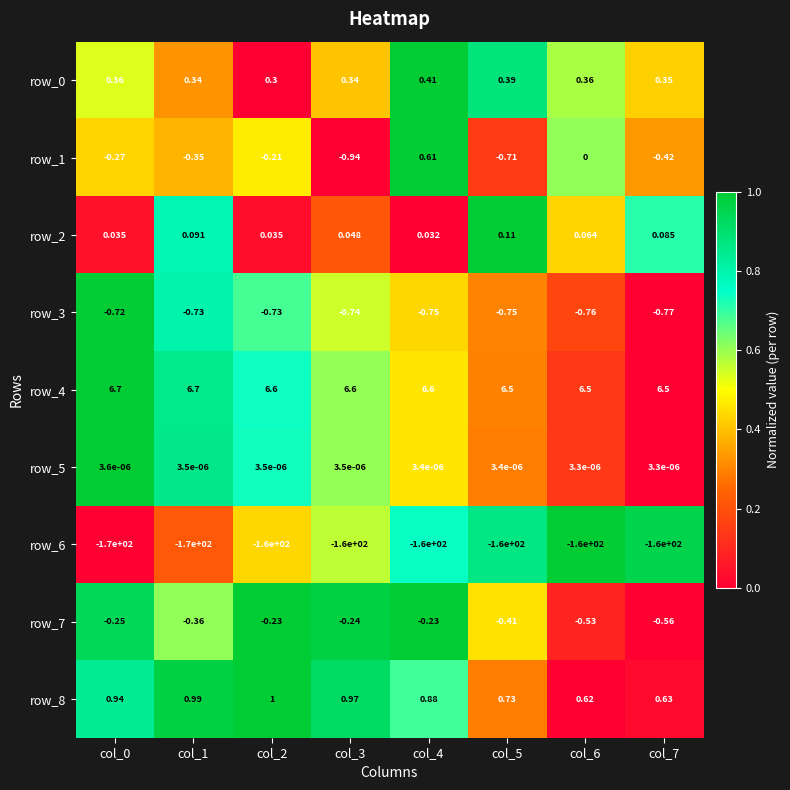

What is the sum of all row_4 values?

52.7